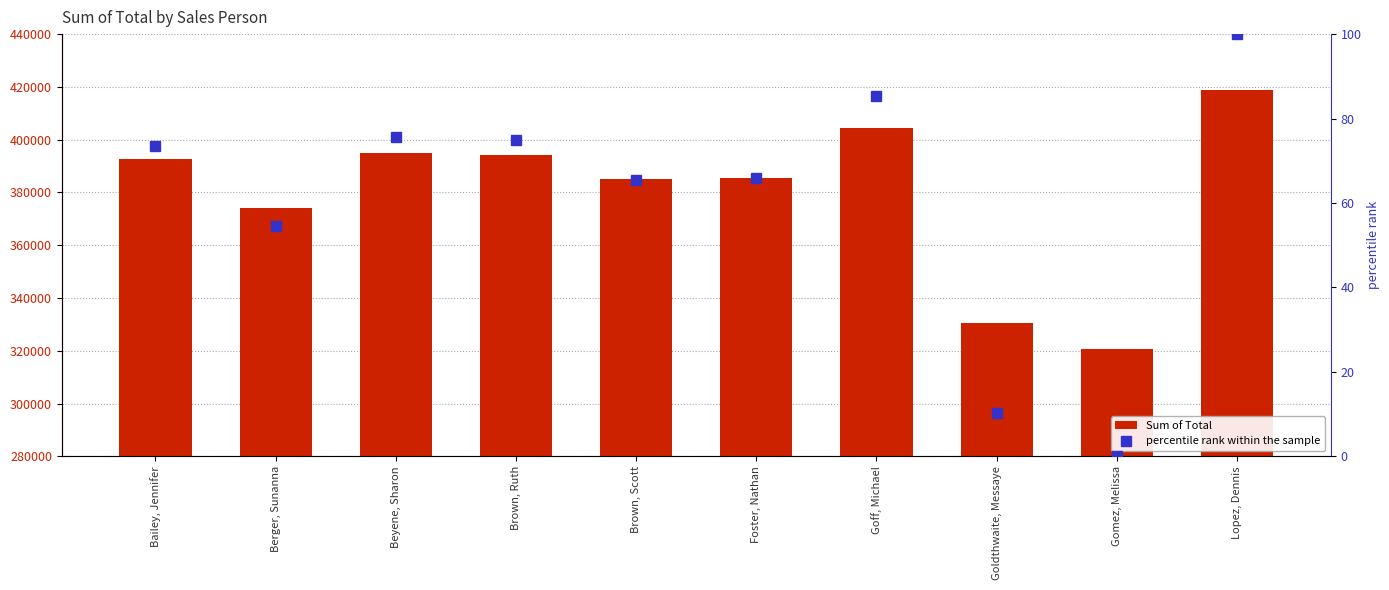

What is the difference between the maximum and minimum values in the Sum of Total series?

98367.2